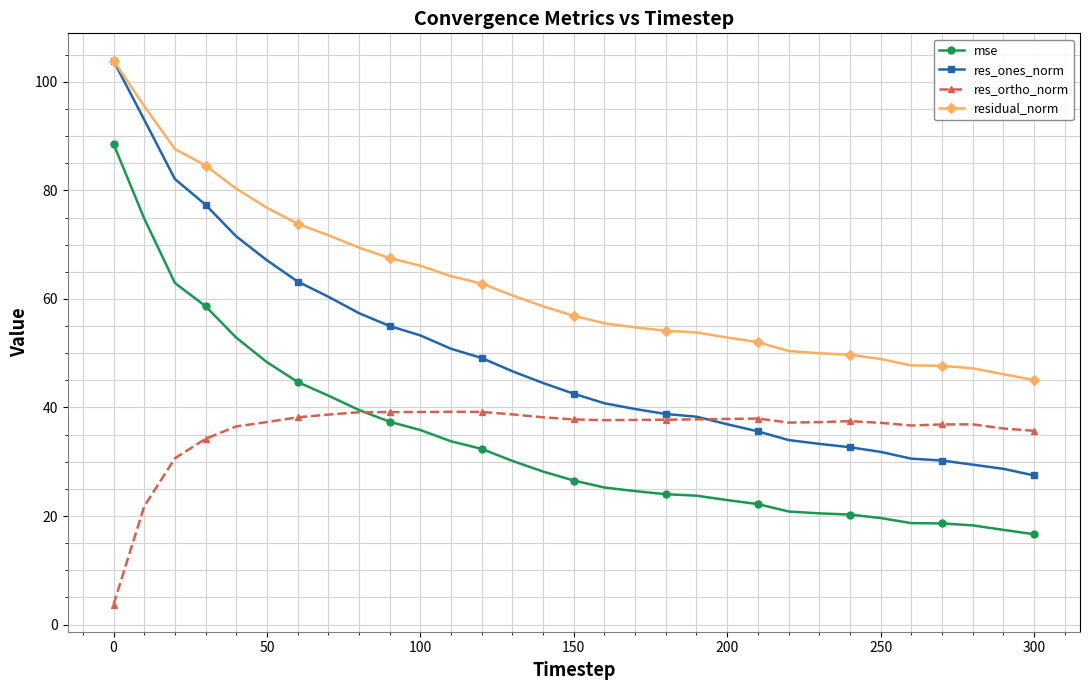

What is the smallest value displayed?

3.7